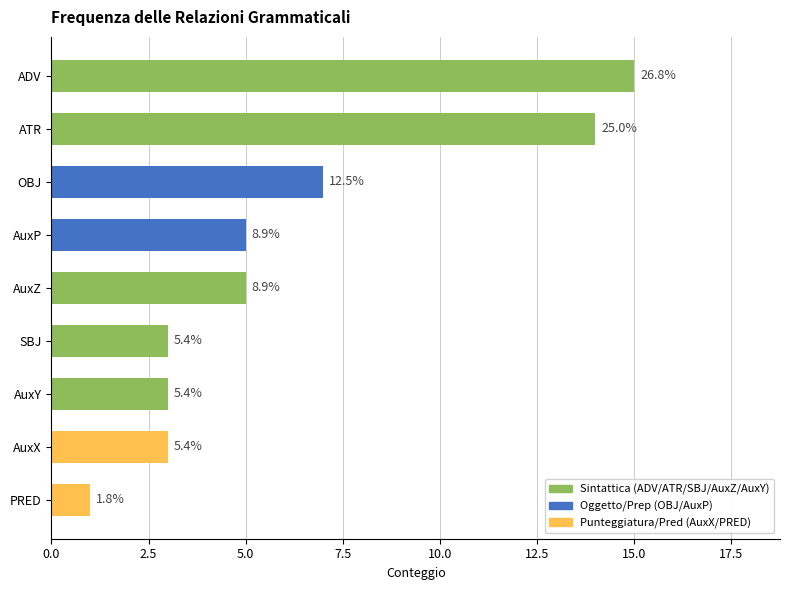

What is the minimum value shown in the chart?

1